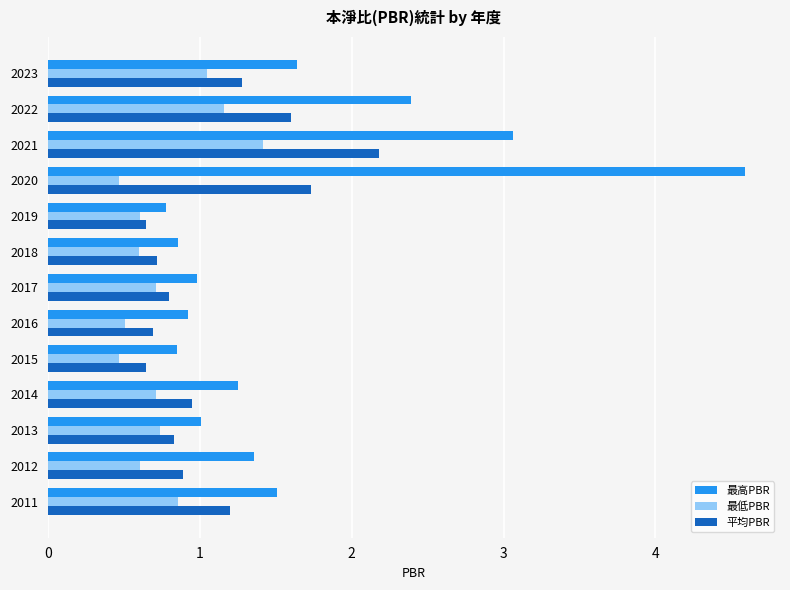

How many categories are shown in the chart?

13